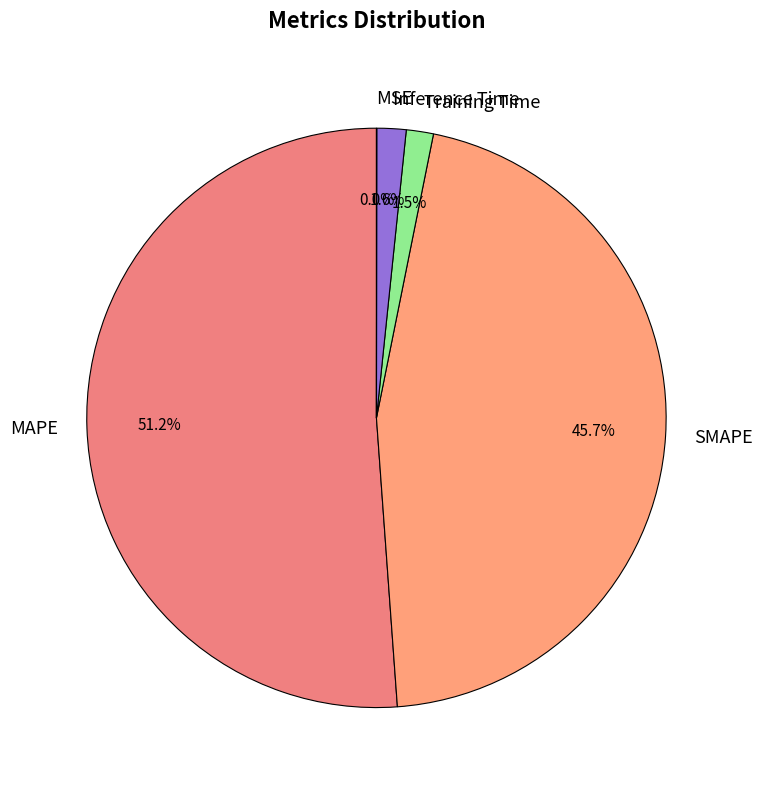

What is the largest slice in the pie chart?

MAPE